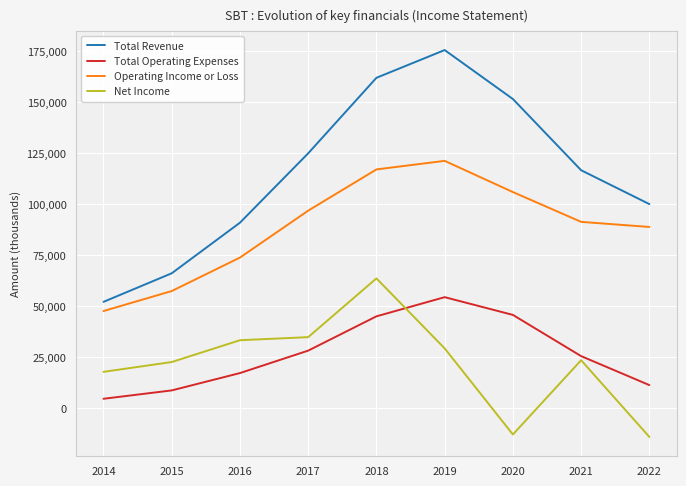

What is the smallest value displayed?

-14200